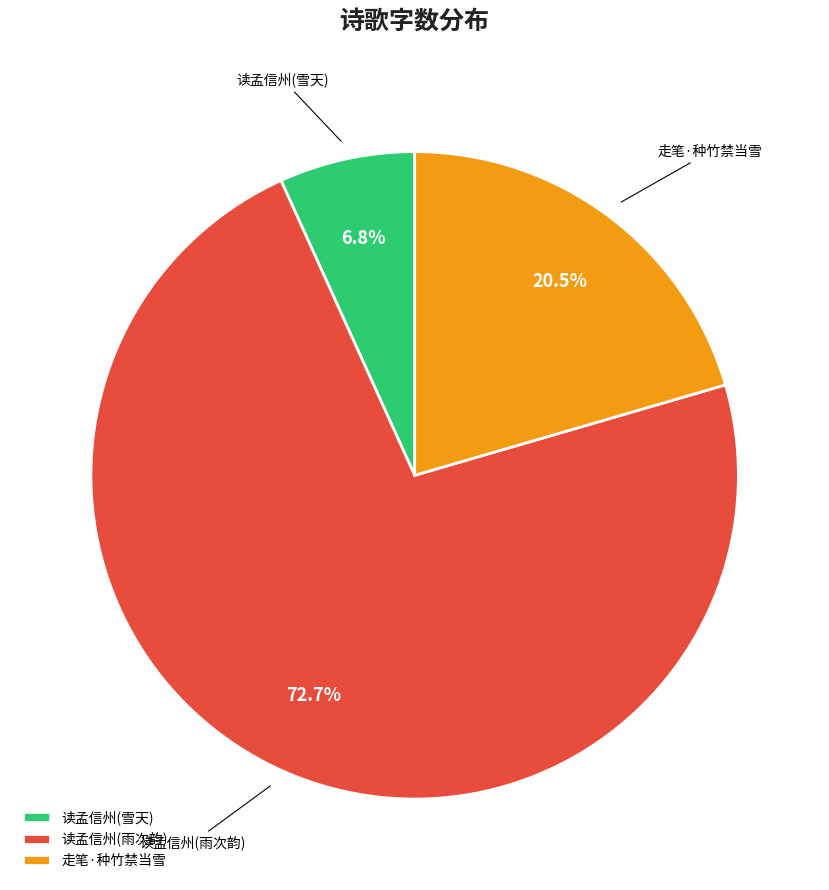

Approximately how many times larger is the value at 走笔·种竹禁当雪 compared to 读孟信州(雪天)?

3.0